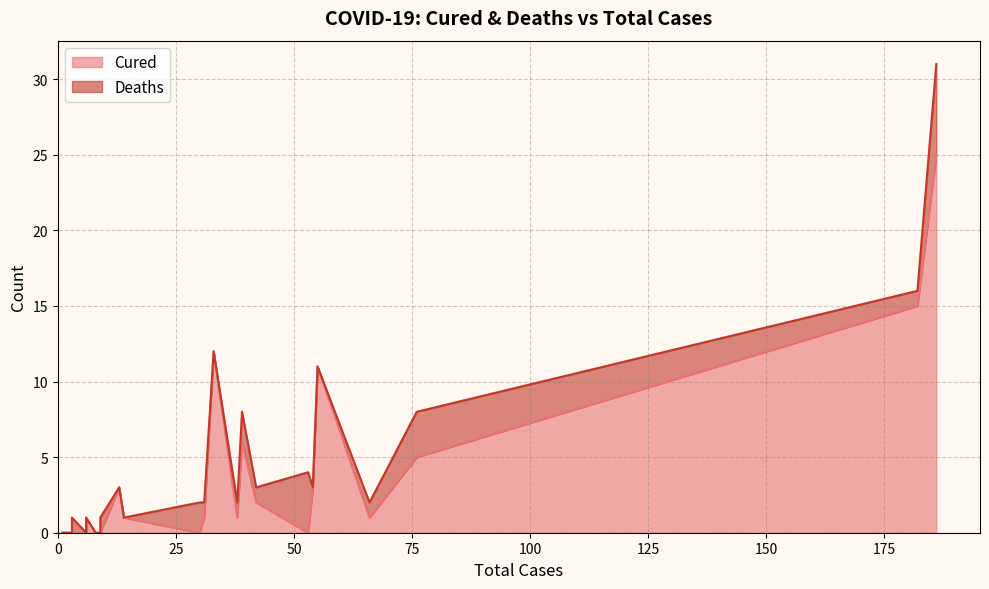

How many series are shown in this chart?

2